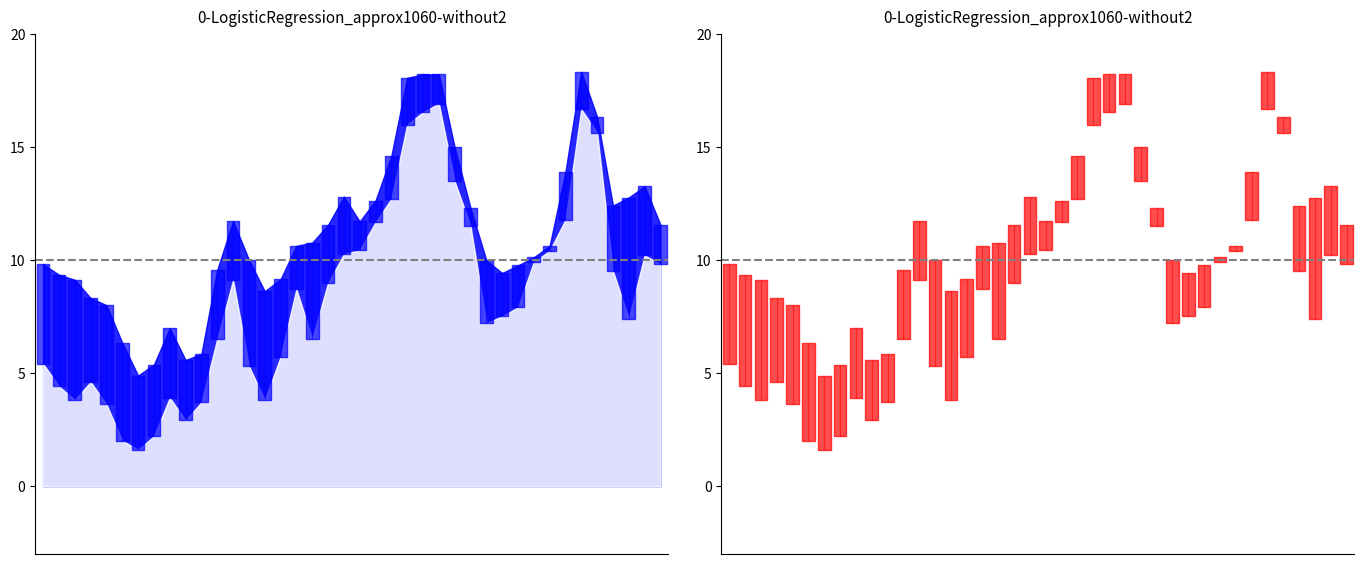

At how many categories does at least one series exceed 11?

18